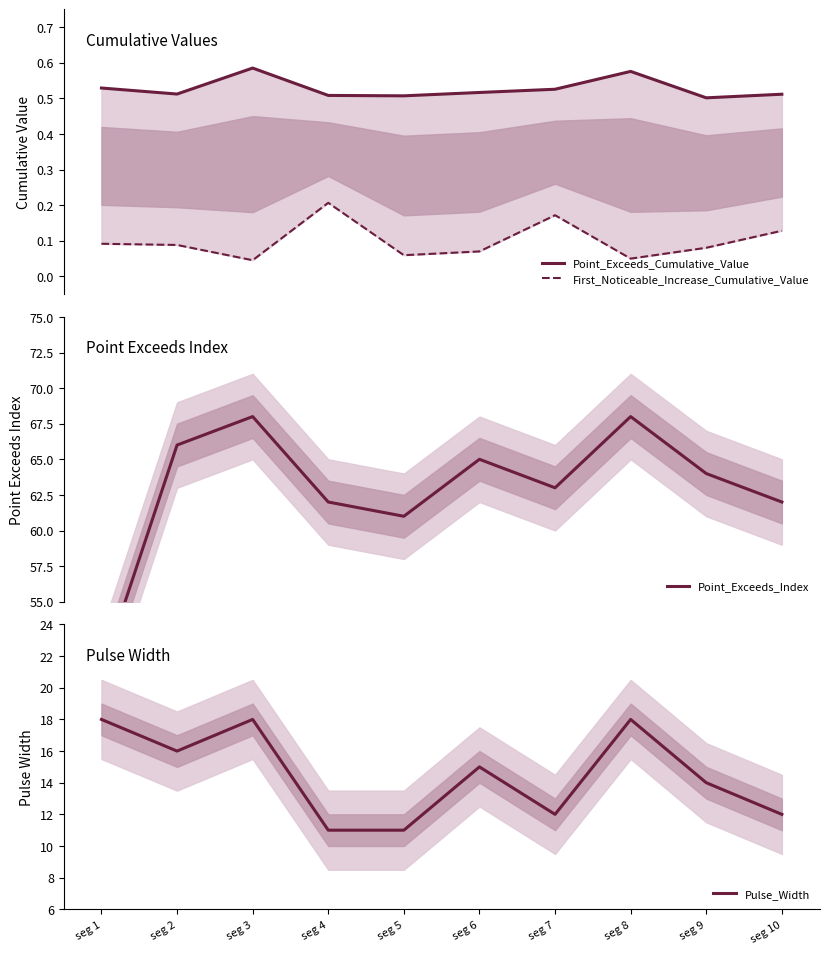

Reading left to right, what are all the values shown in this chart?

Point_Exceeds_Cumulative_Value: 0.5	0.5	0.6	0.5	0.5	0.5	0.5	0.6	0.5	0.5
First_Noticeable_Increase_Cumulative_Value: 0.1	0.1	0.0	0.2	0.1	0.1	0.2	0.0	0.1	0.1
Point_Exceeds_Index: 50.0	66.0	68.0	62.0	61.0	65.0	63.0	68.0	64.0	62.0
Pulse_Width: 18.0	16.0	18.0	11.0	11.0	15.0	12.0	18.0	14.0	12.0